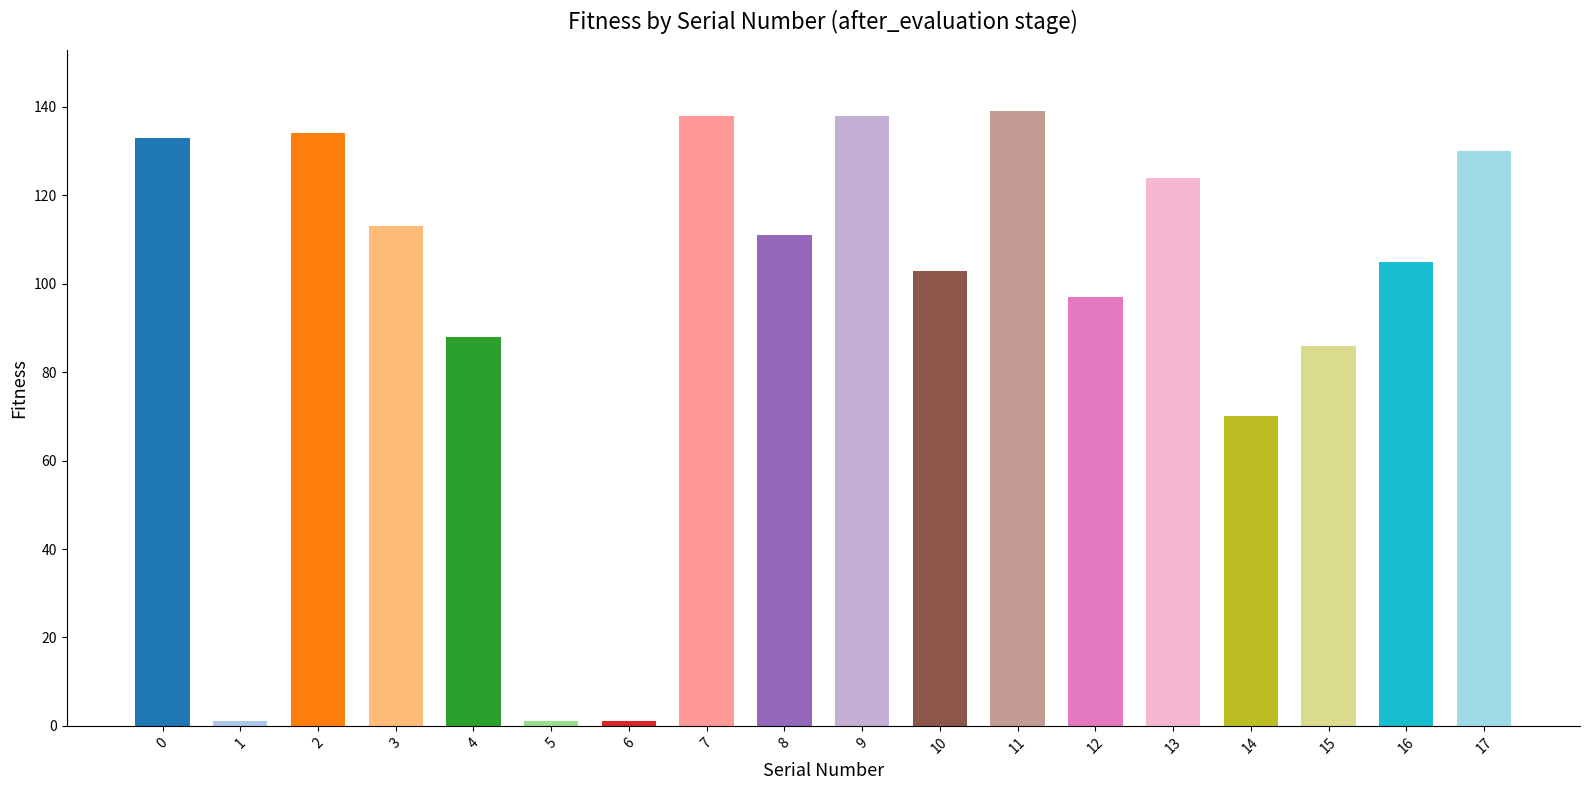

Read the value at 9.

138